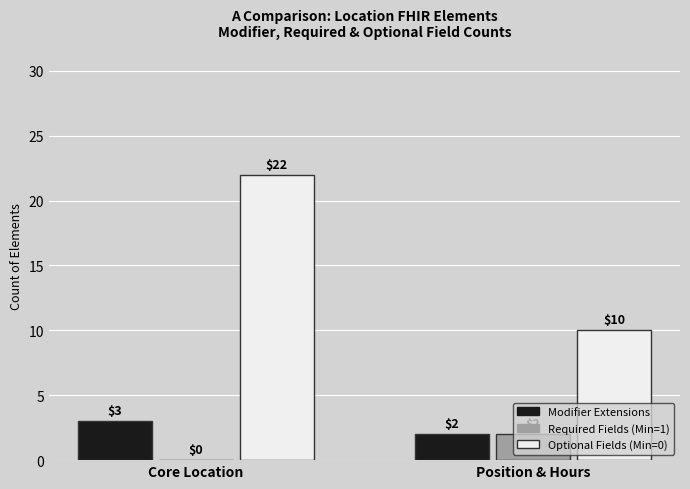

How many groups of bars are there?

2